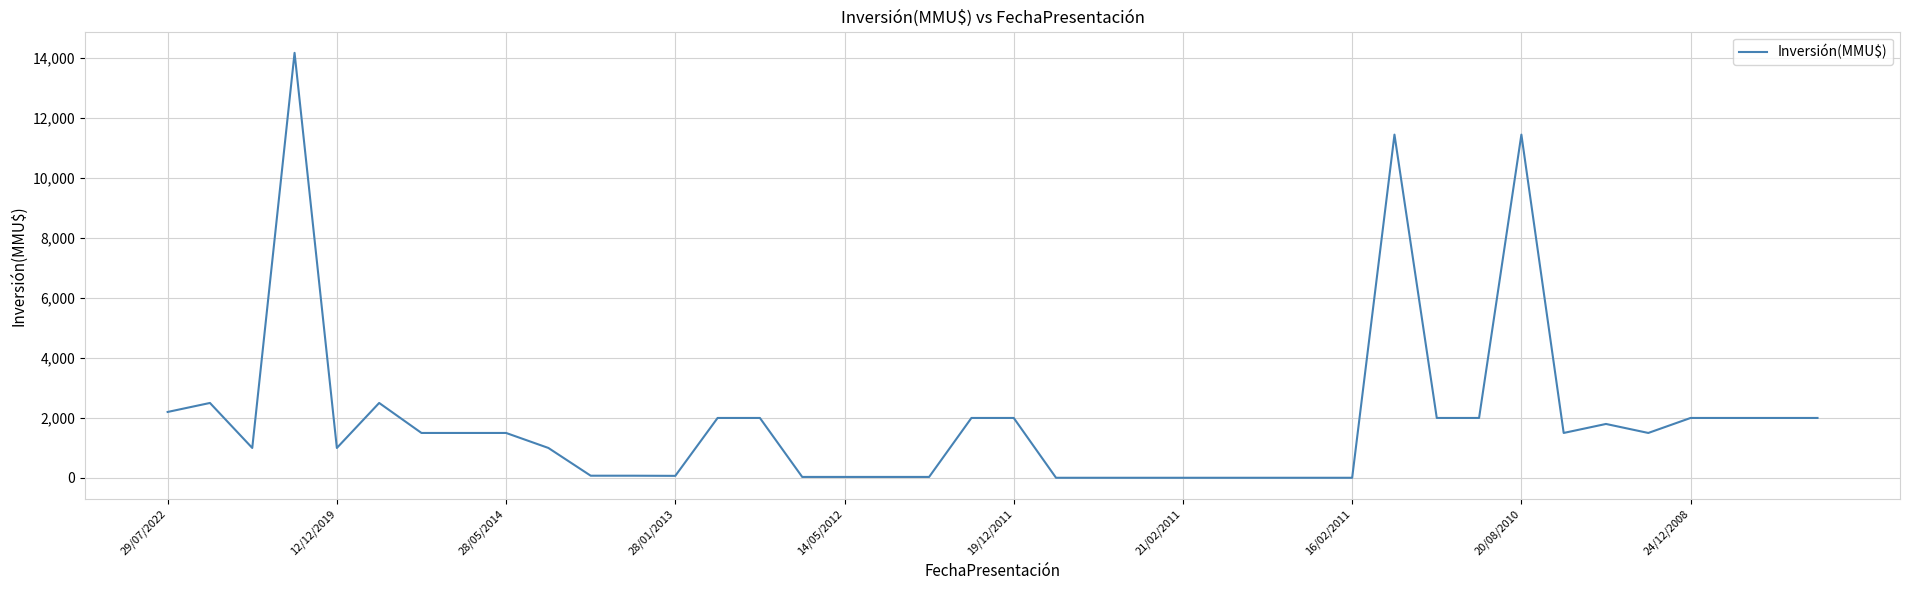

What is the greatest value displayed?

14171